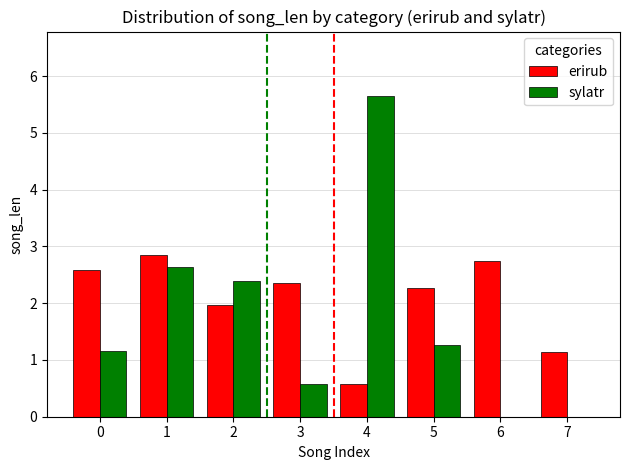

At which category does the chart reach its peak across all series?

4